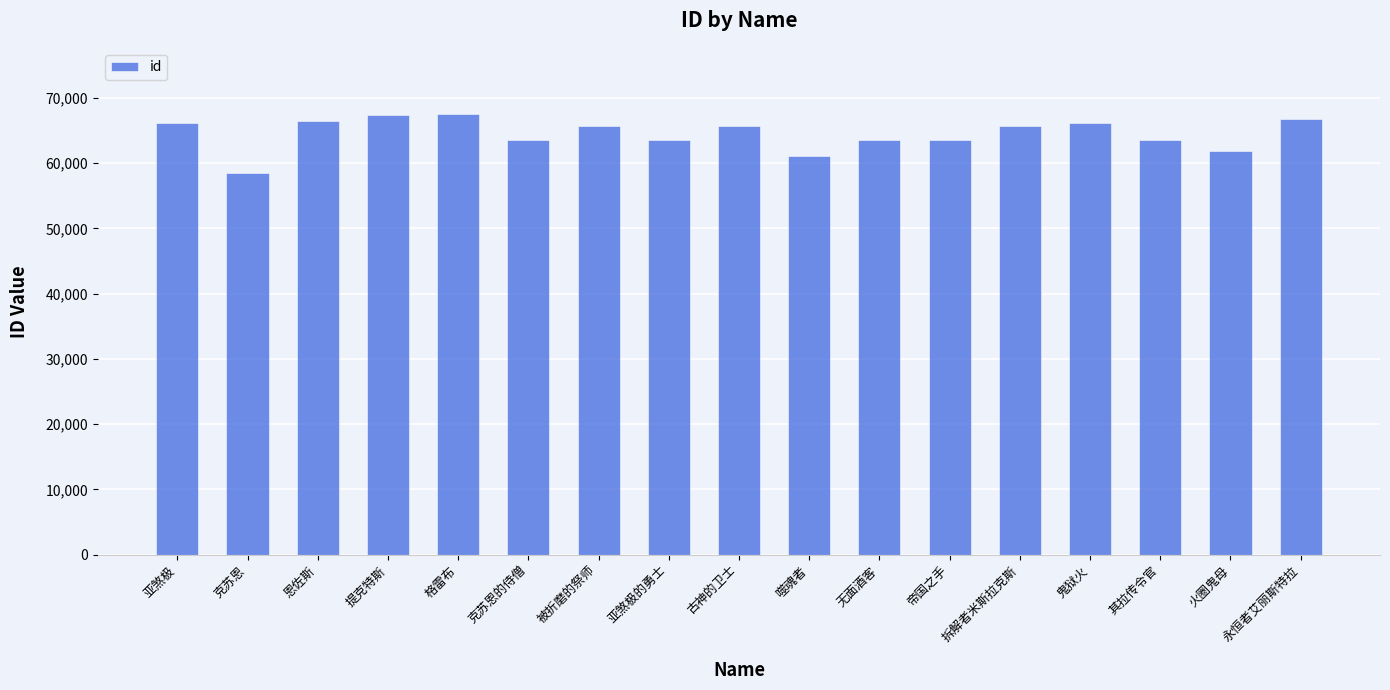

What is the approximate value at 被折磨的祭师?

65661